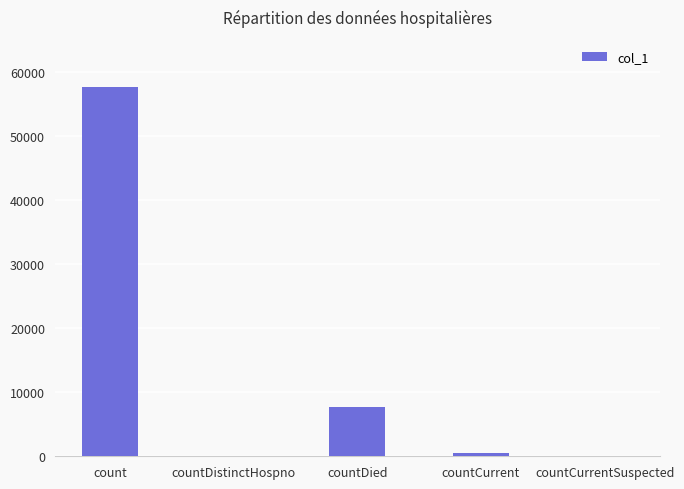

Reading left to right, what are all the values shown in this chart?

count=57670	countDistinctHospno=0	countDied=7759	countCurrent=563	countCurrentSuspected=0